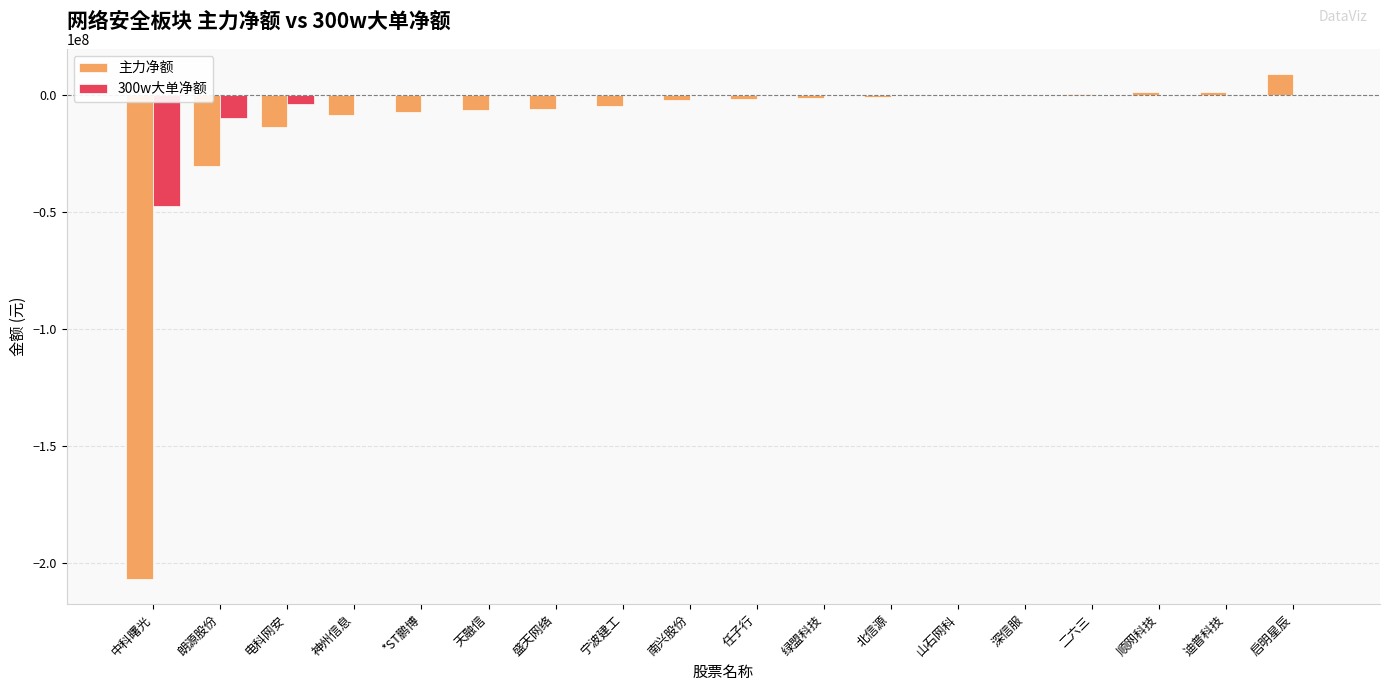

At which label does 主力净额 reach its peak?

启明星辰